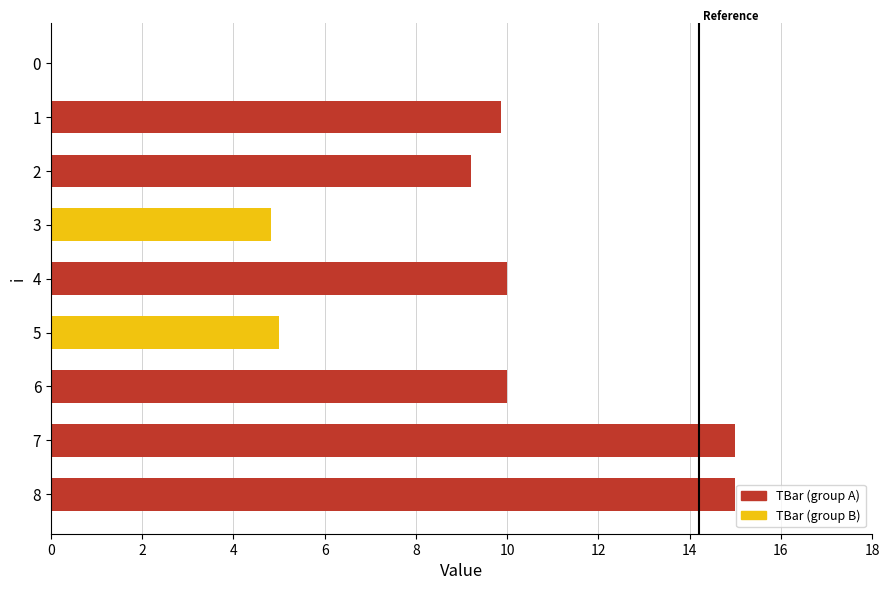

What is the approximate value at 2?

9.2